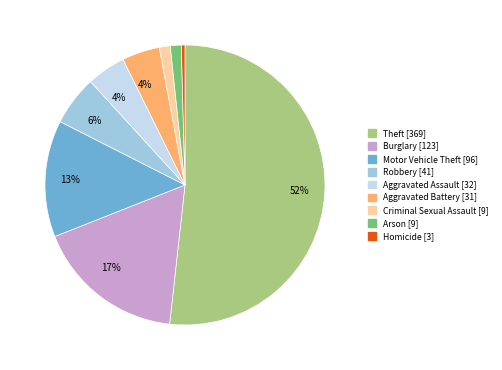

Which slice is the largest?

Theft